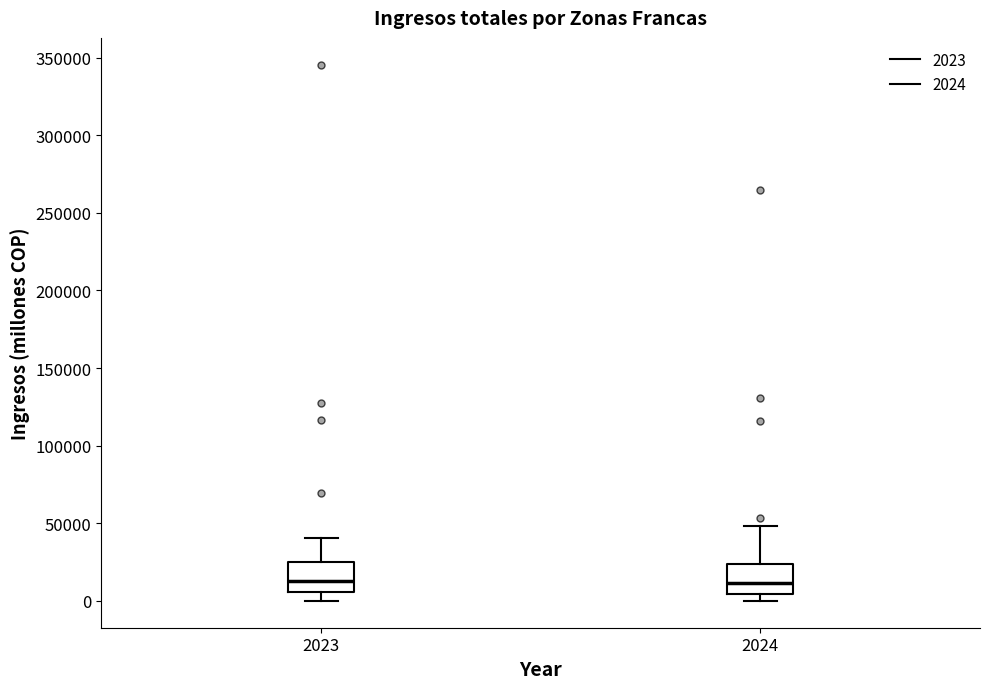

Reading left to right, read every box against the y-axis: the position of its median line, the range the box covers, and the ends of its whiskers. The values are not printed on the chart, so give them approximately, as read against the axis.

2023: median 15000, box 5000 to 25000, whiskers 0 to 40000
2024: median 10000, box 5000 to 25000, whiskers 0 to 50000